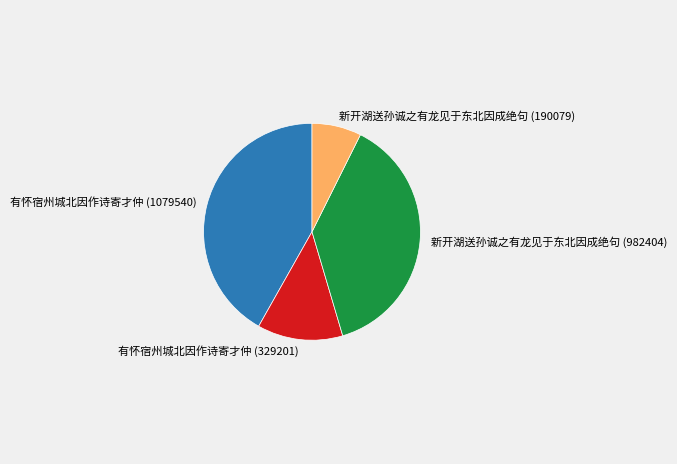

The 有怀宿州城北因作诗寄才仲 (329201) slice represents 25% of the pie. True or false?

False